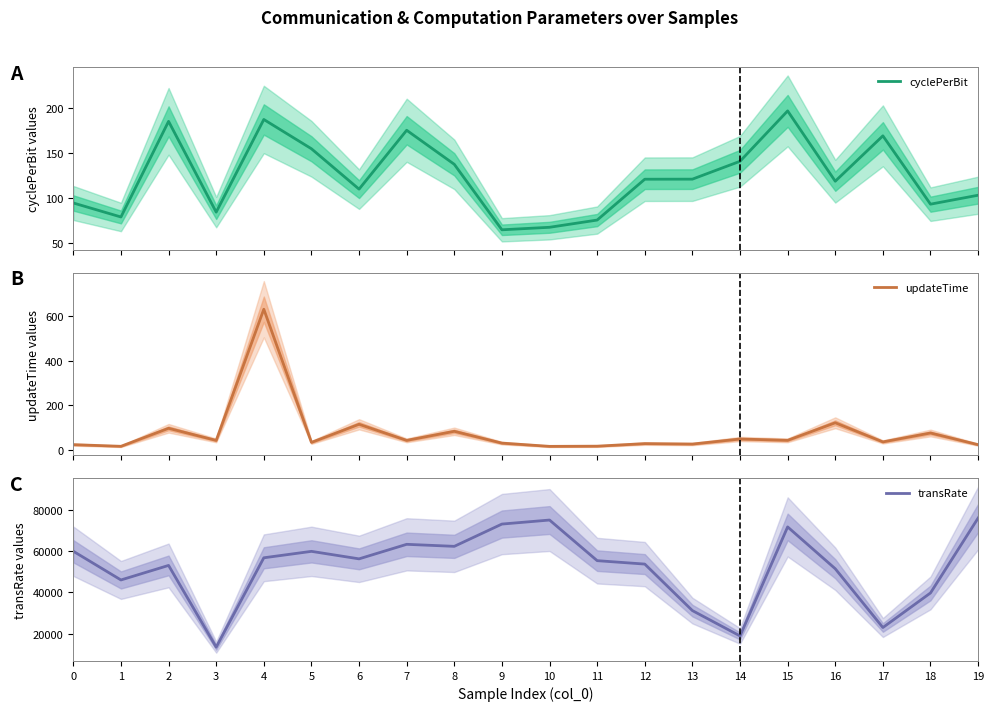

True or false: transRate and updateTime cross at least once.

False